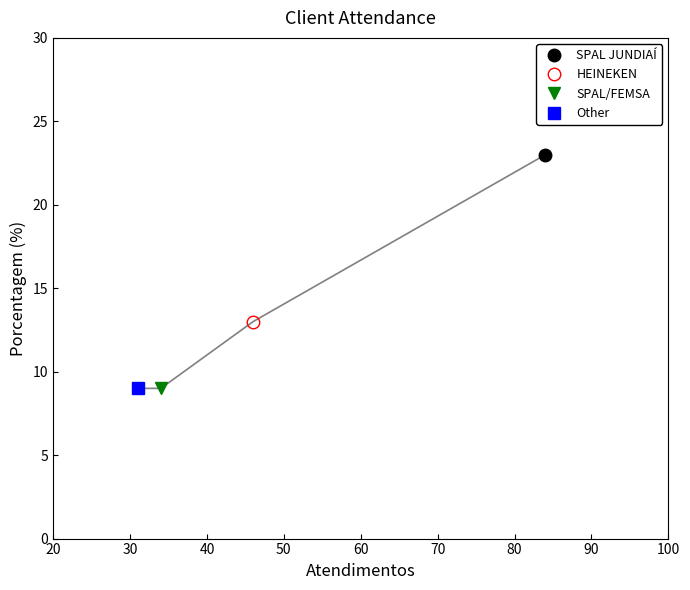

Rank the categories by value from lowest to highest.

SPAL/FEMSA, Other, HEINEKEN, SPAL JUNDIAÍ